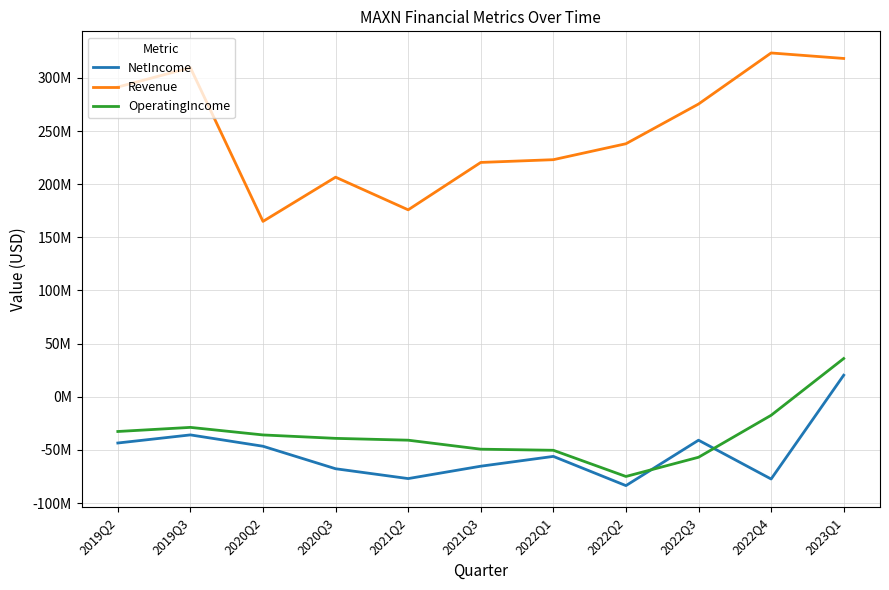

Is this an area chart (filled region under the line)?

No